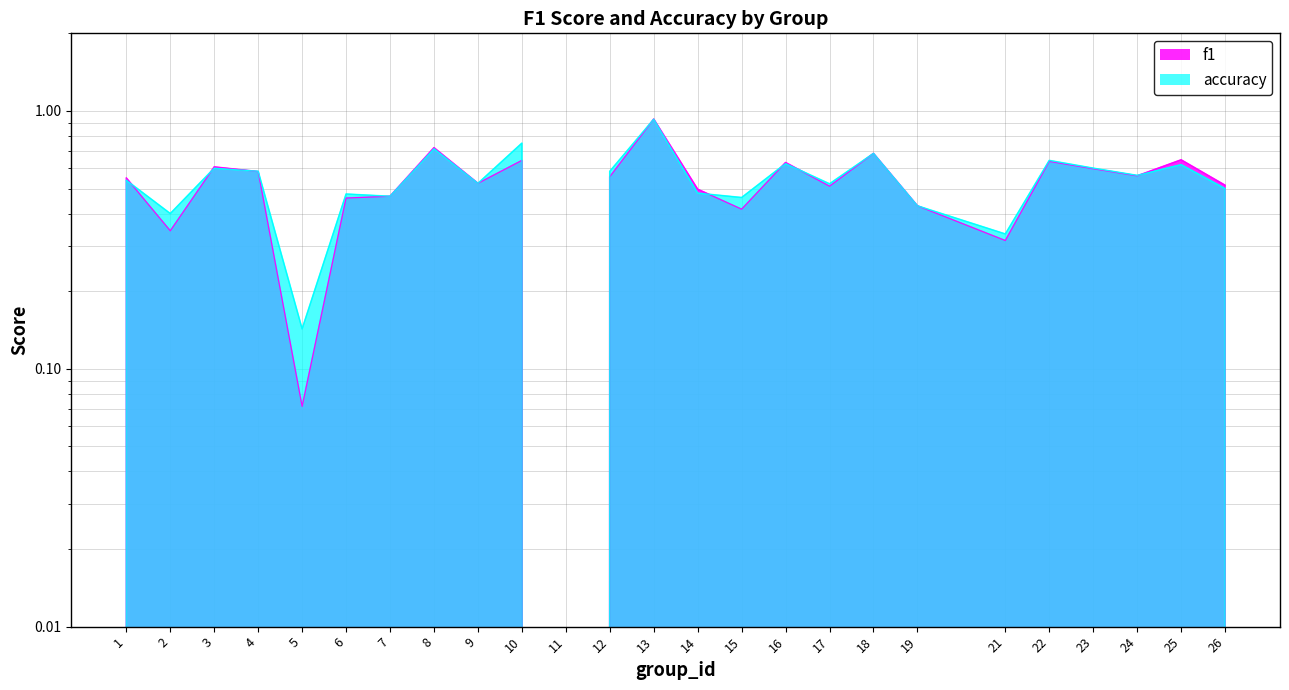

Reading left to right, list all the values displayed in this chart.

f1: 0.5	0.3	0.6	0.6	0.1	0.5	0.5	0.7	0.5	0.6	0.0	0.6	0.9	0.5	0.4	0.6	0.5	0.7	0.4	0.3	0.6	0.6	0.6	0.6	0.5
accuracy: 0.5	0.4	0.6	0.6	0.1	0.5	0.5	0.7	0.5	0.8	0.0	0.6	0.9	0.5	0.5	0.6	0.5	0.7	0.4	0.3	0.6	0.6	0.6	0.6	0.5